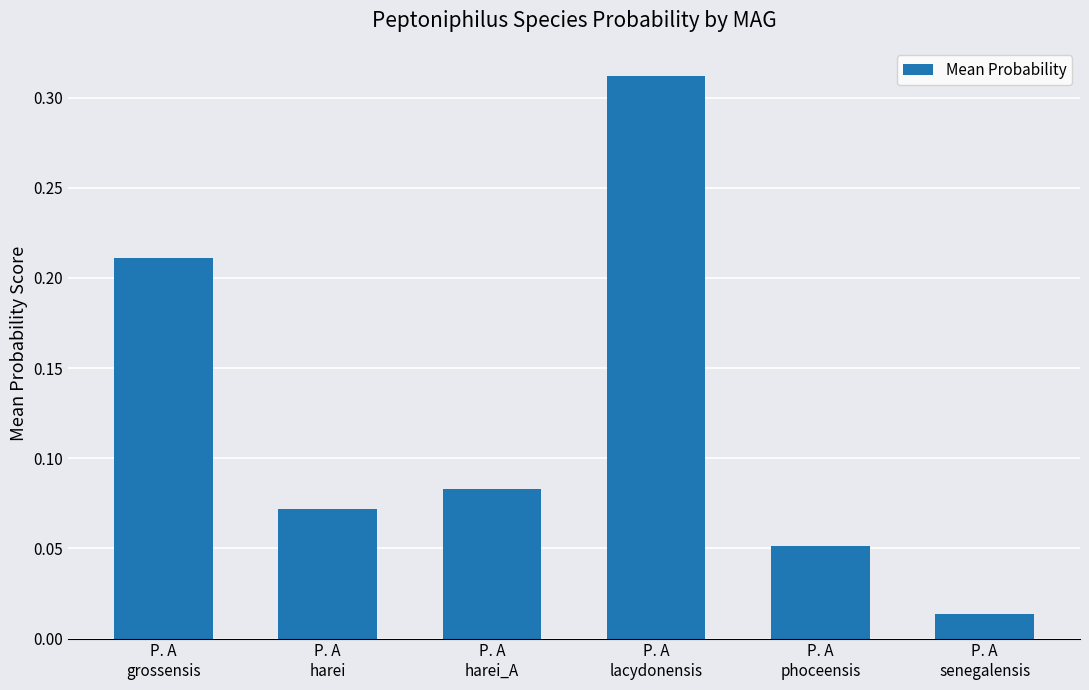

What is the sum of all values?

0.7